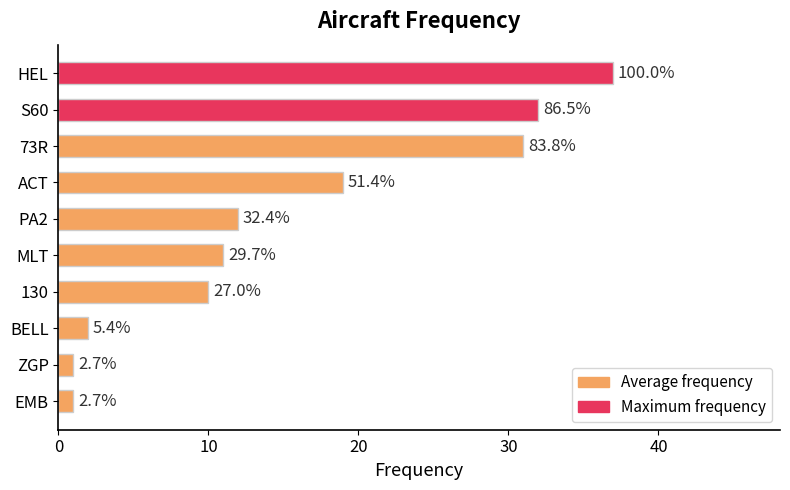

How many bars are there in total?

10